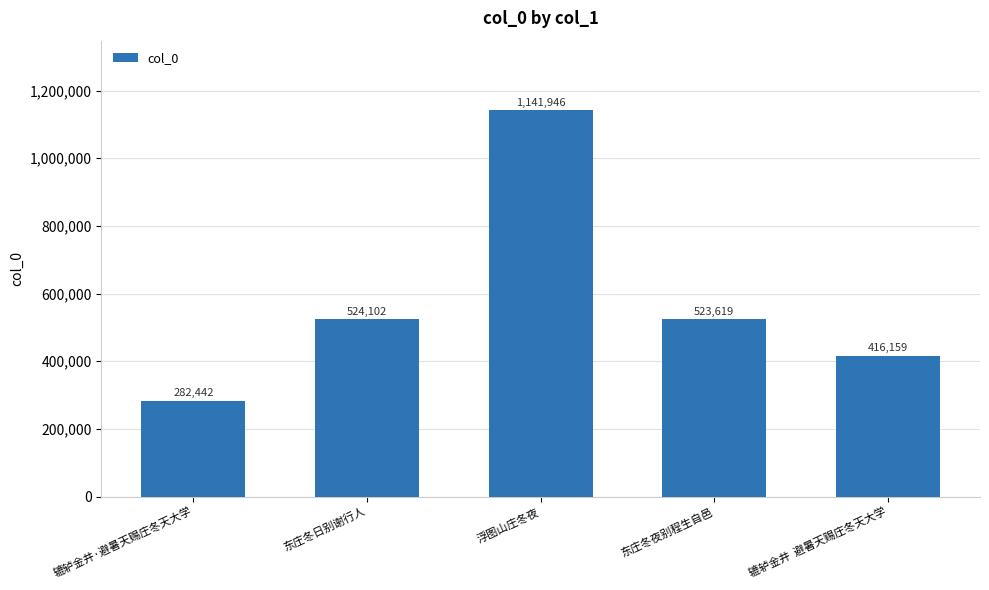

Reading right to left, extract all data points from this chart.

416159	523619	1141946	524102	282442